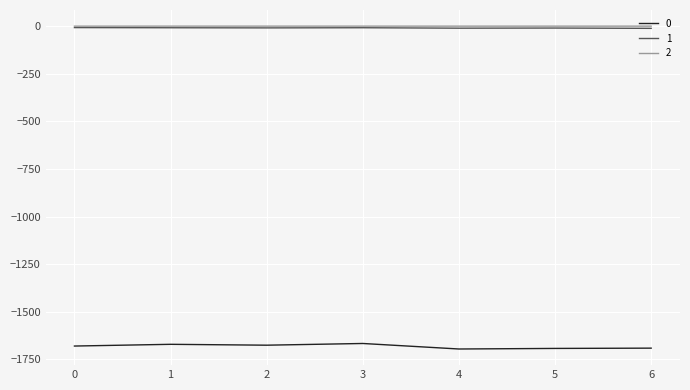

Is the value of 2 at 0 greater than the value of 0 at 3?

Yes